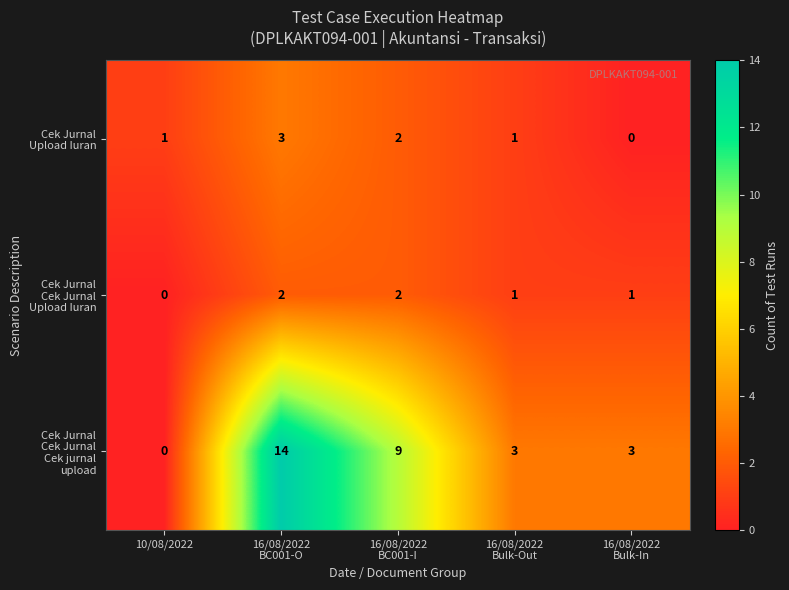

What is the greatest value displayed?

14